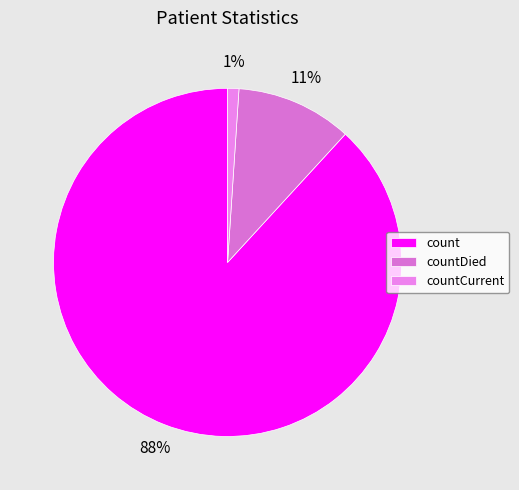

What is the change in value from count to countCurrent?

-98635